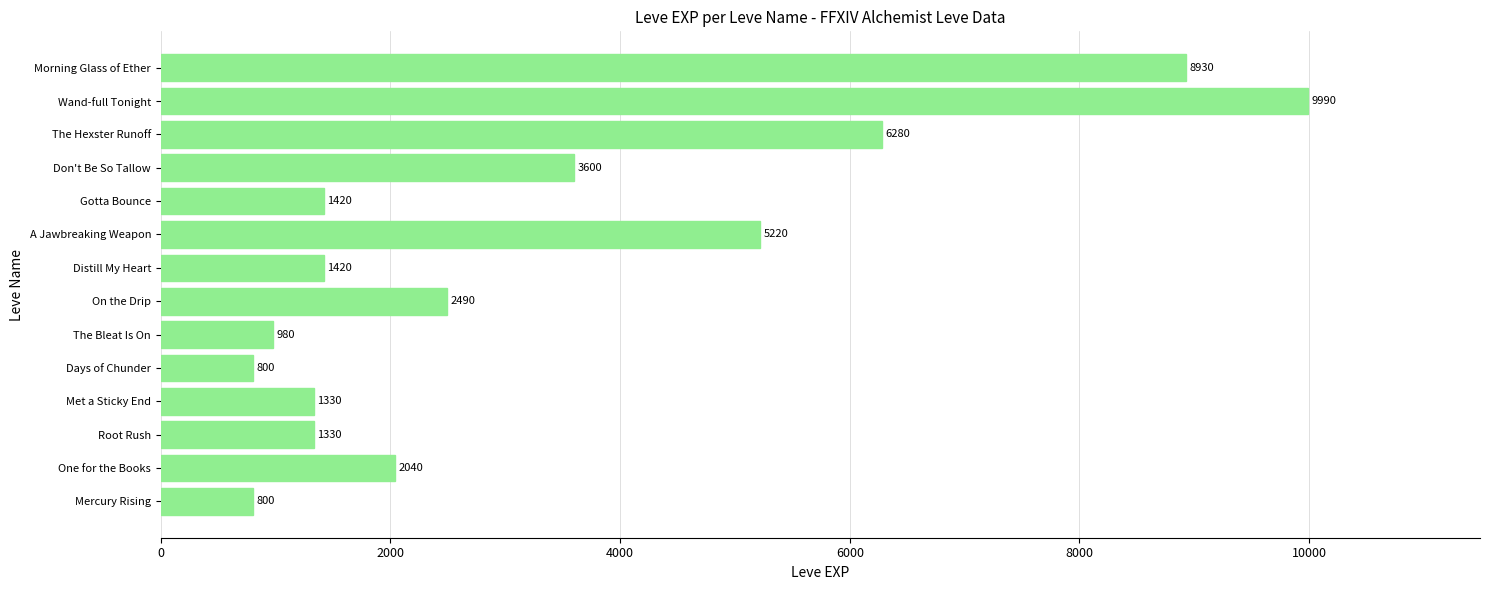

Which label corresponds to the largest value in the chart?

Wand-full Tonight